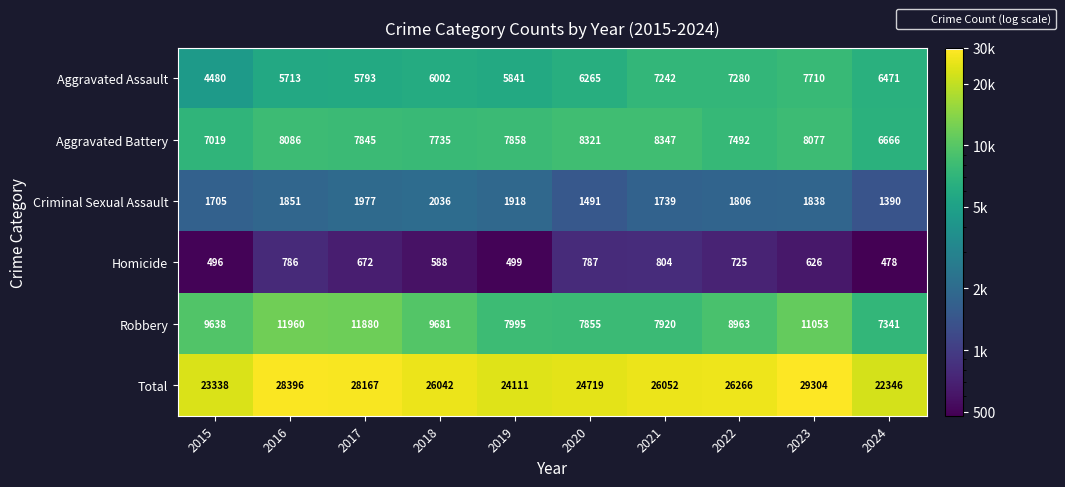

At which category is the sum across all series the highest?

2023